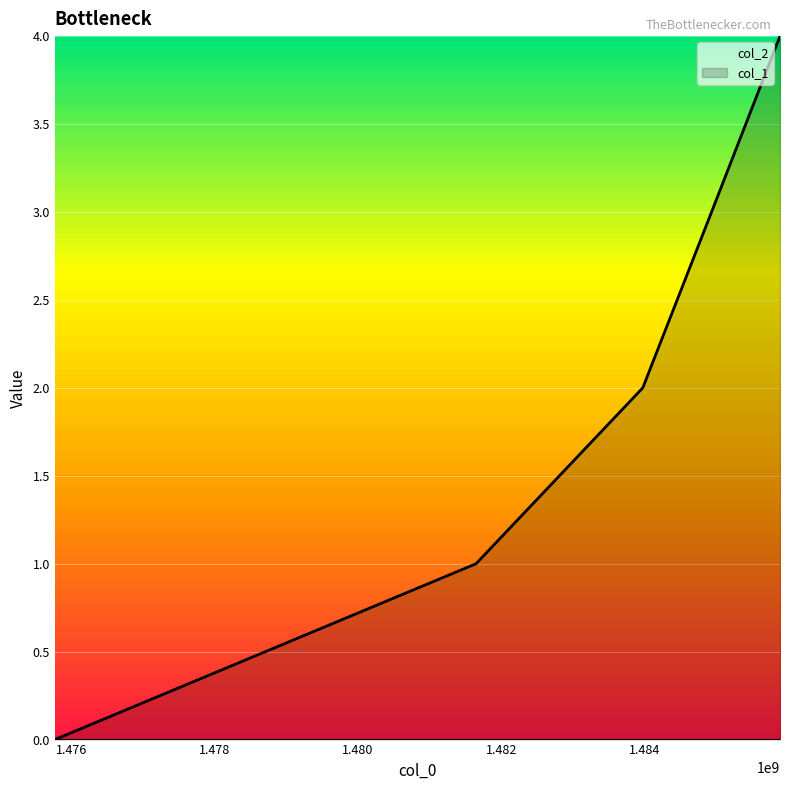

Does the chart display data point markers on the line(s)?

No